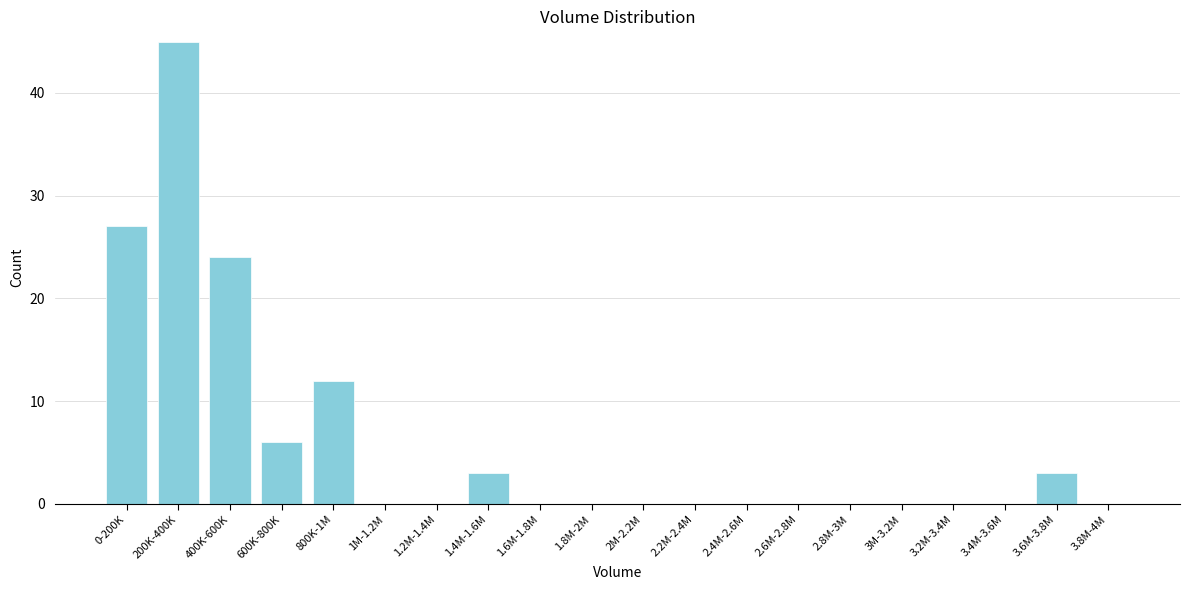

Reading left to right, extract all data points from this chart.

0-200K=27	200K-400K=45	400K-600K=24	600K-800K=6	800K-1M=12	1M-1.2M=0	1.2M-1.4M=0	1.4M-1.6M=3	1.6M-1.8M=0	1.8M-2M=0	2M-2.2M=0	2.2M-2.4M=0	2.4M-2.6M=0	2.6M-2.8M=0	2.8M-3M=0	3M-3.2M=0	3.2M-3.4M=0	3.4M-3.6M=0	3.6M-3.8M=3	3.8M-4M=0